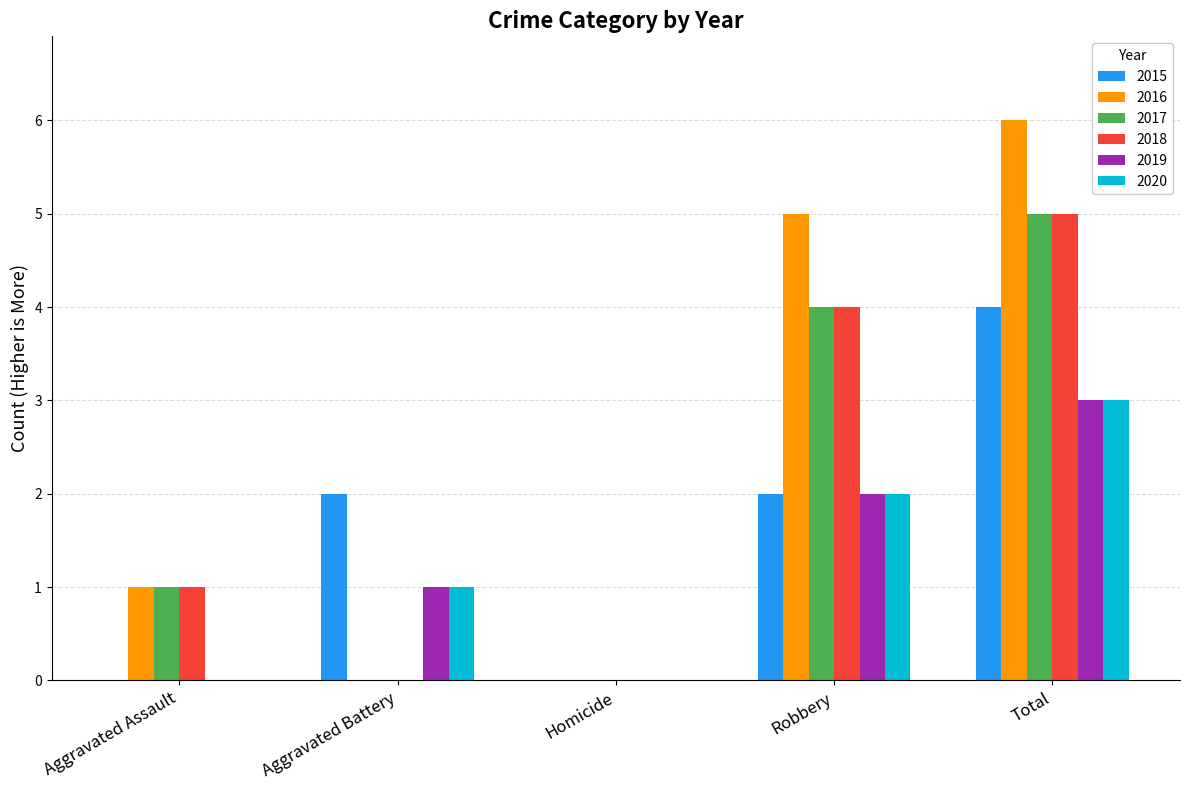

Which series has the largest total across all categories?

2016